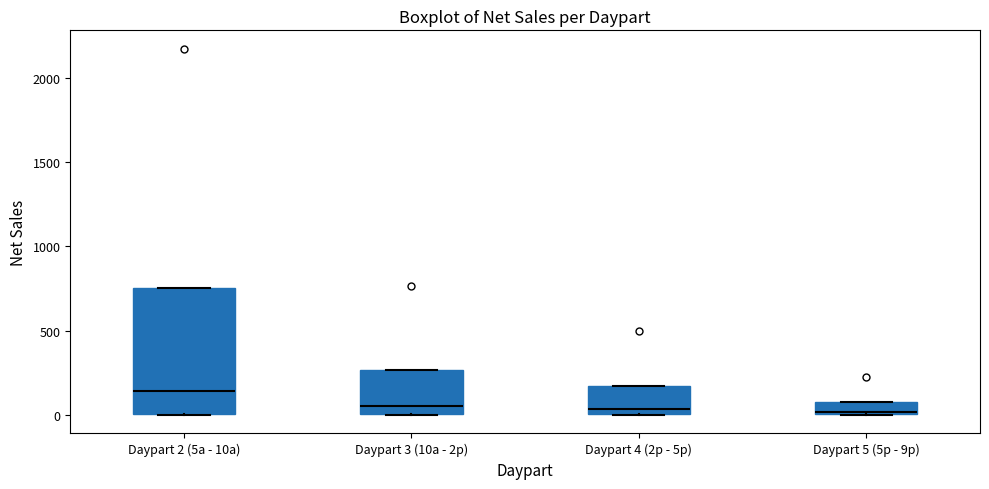

Which box is the tallest, from its lower edge to its upper edge?

Daypart 2 (5a - 10a)